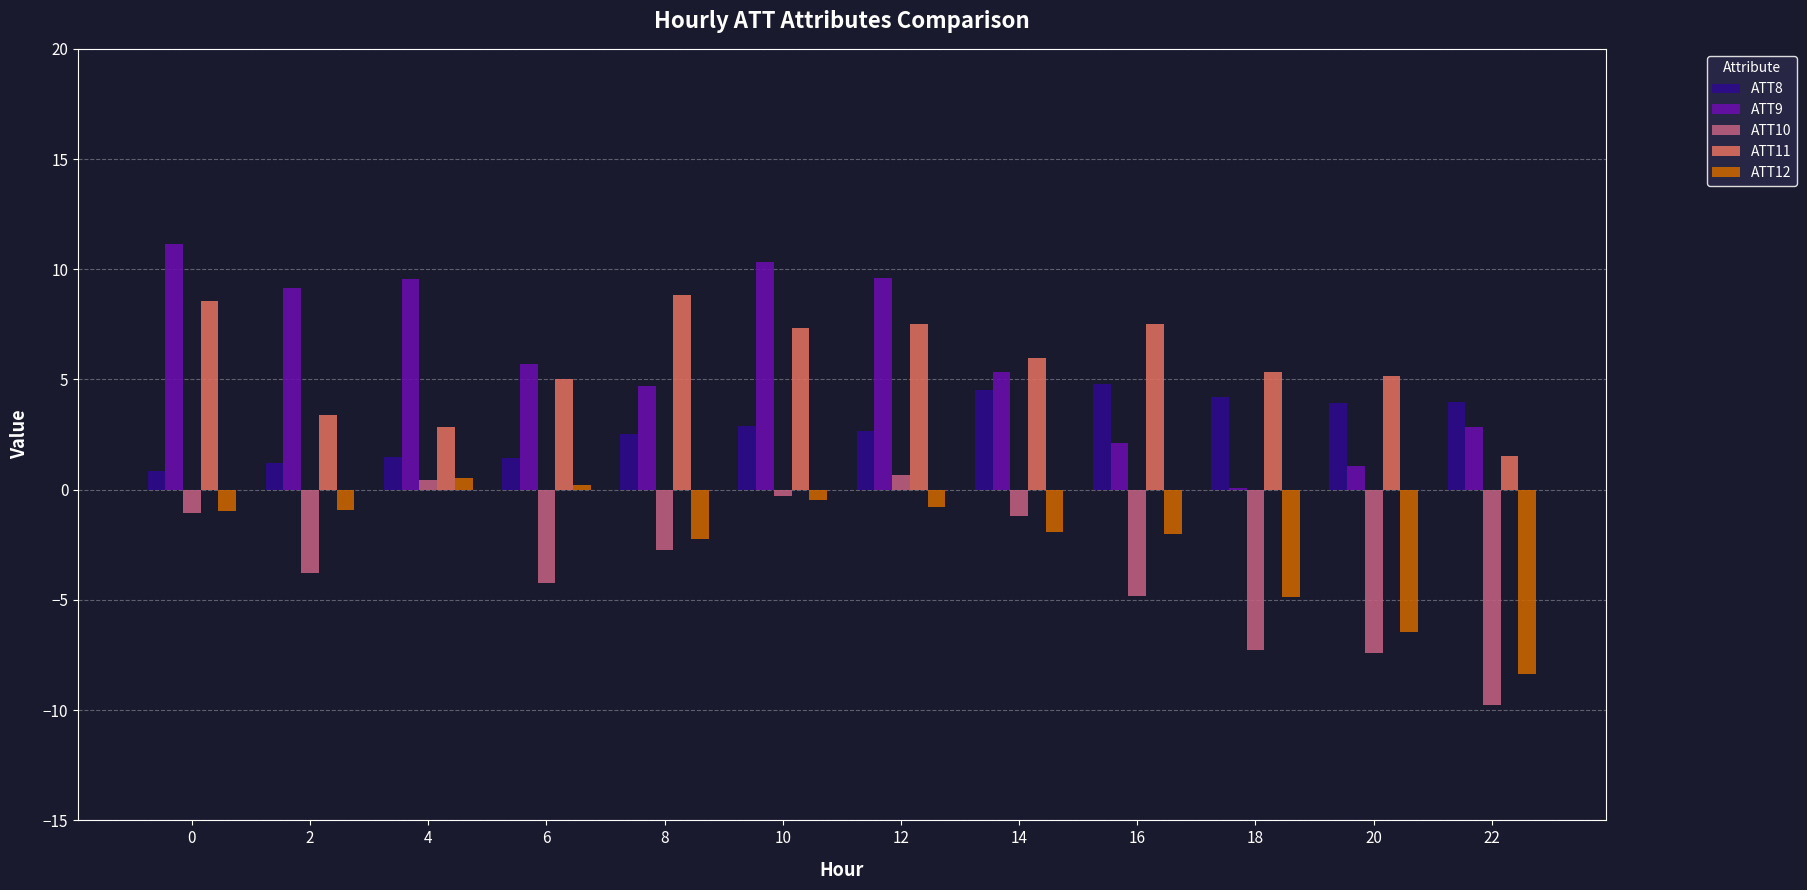

The value of ATT10 at 12 is 0.7. True or false?

True